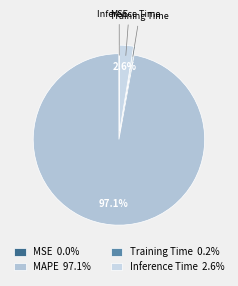

Which category accounts for the majority?

MAPE